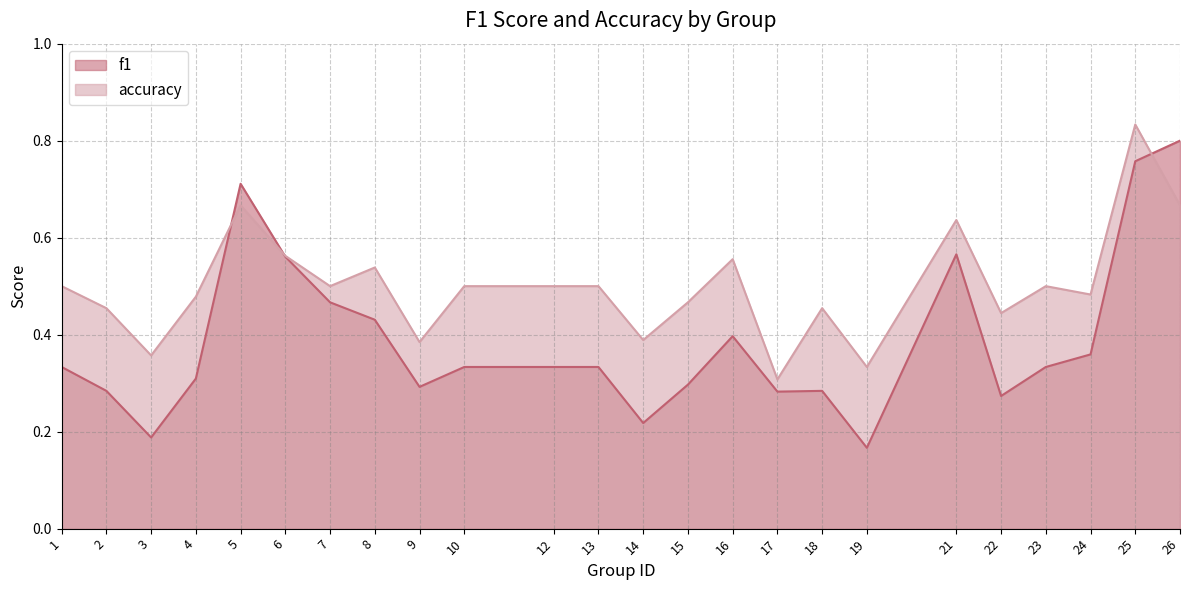

How many lines are shown in the chart?

2